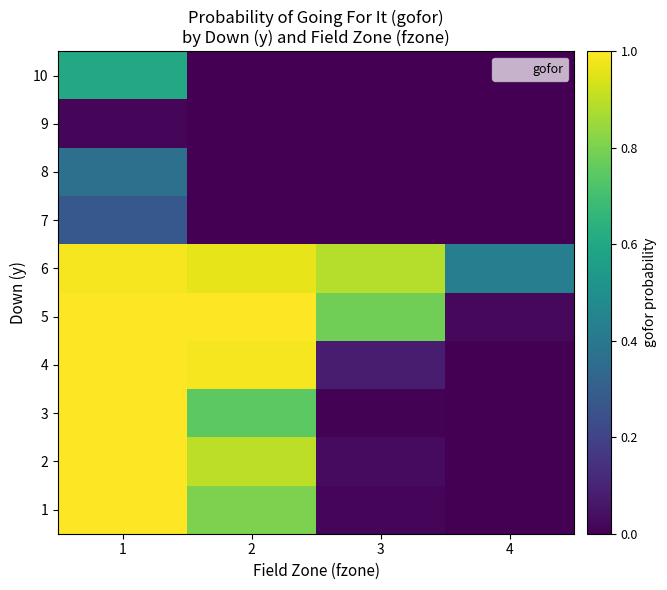

How many categories are shown in the chart?

4